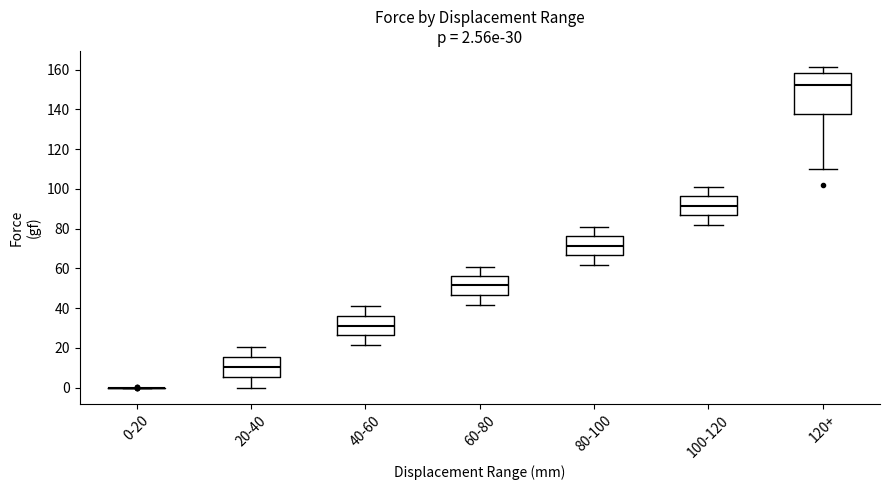

Which box is the tallest, from its lower edge to its upper edge?

120+